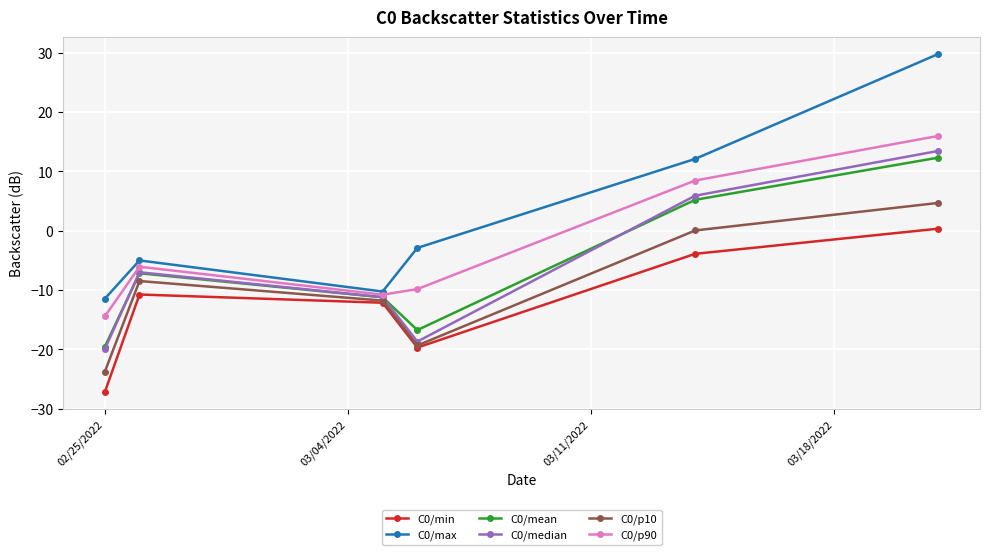

How many data points does each series have?

6